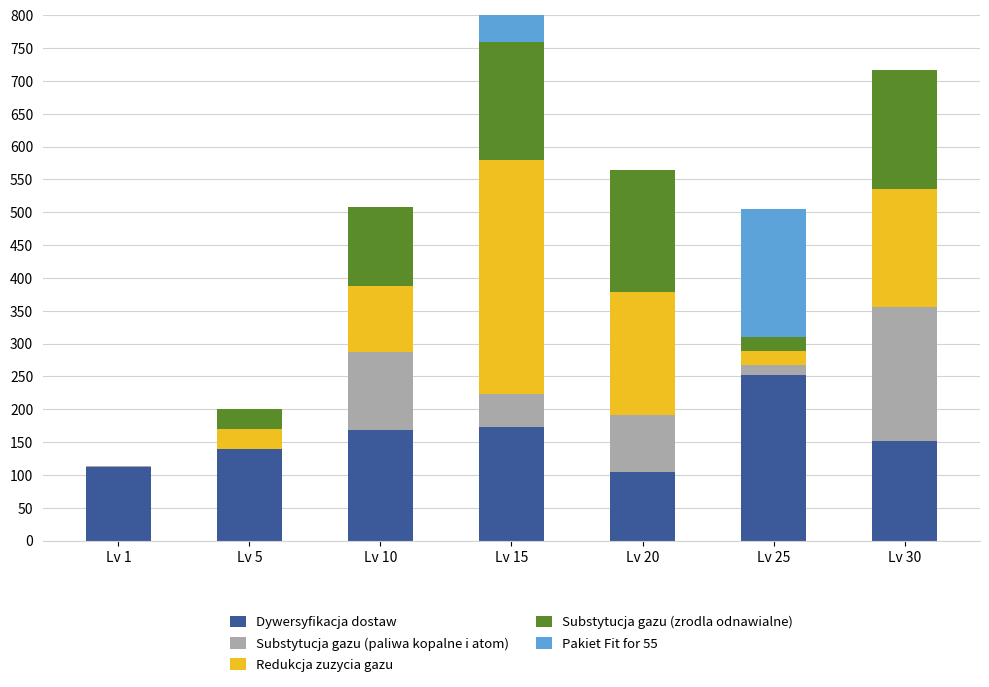

What is the sum of the Redukcja zuzycia gazu values at Lv 5 and Lv 30?

211